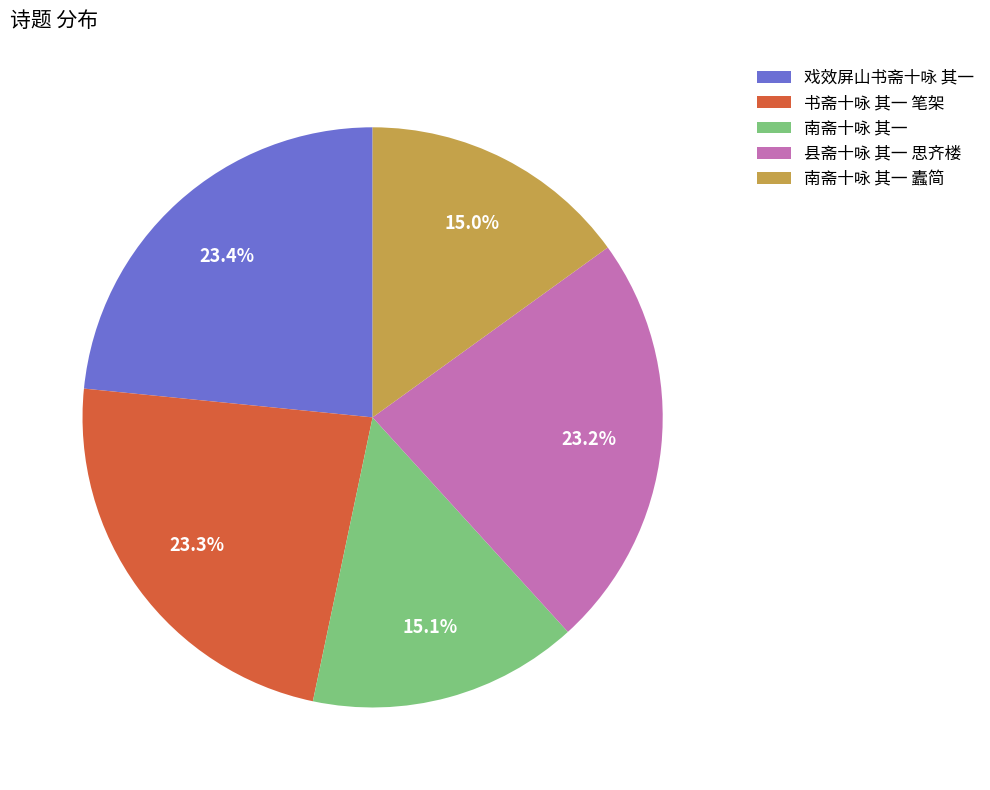

To the nearest percent, what is the difference between the largest and smallest slice percentages?

8%